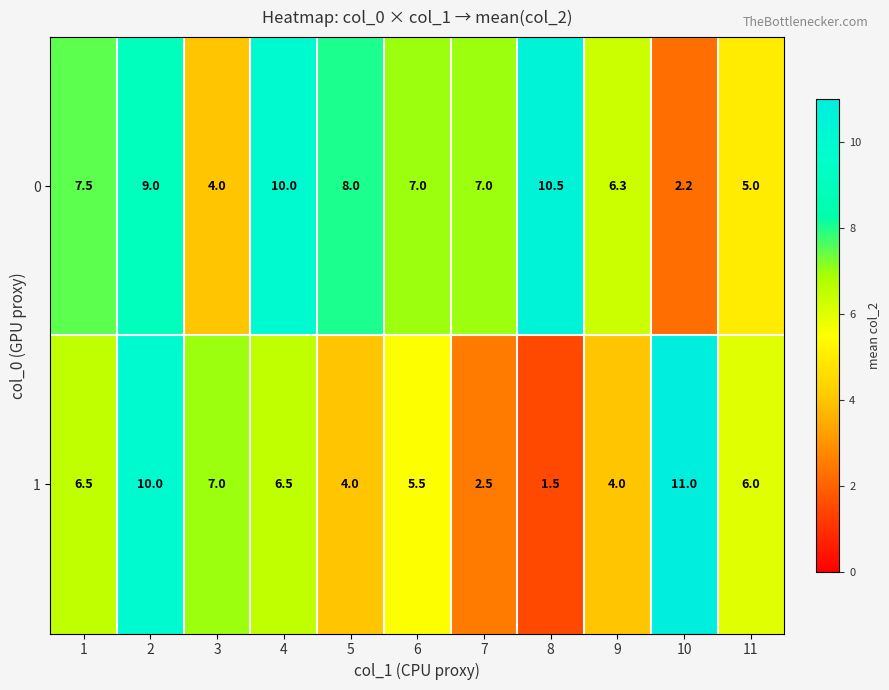

What is the difference between the maximum and minimum values in the 1 series?

9.5